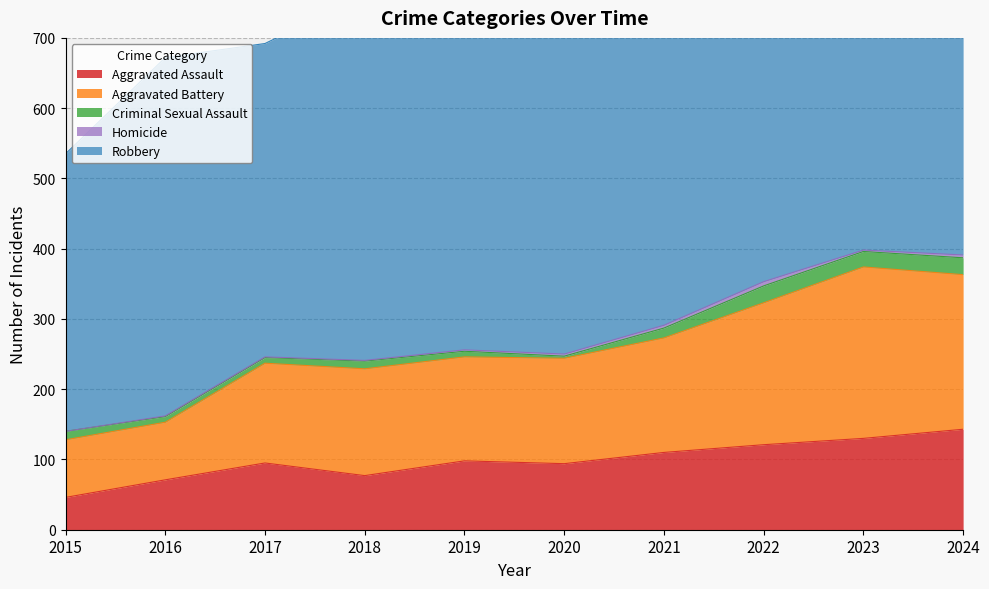

Which series has the largest total across all categories?

Robbery